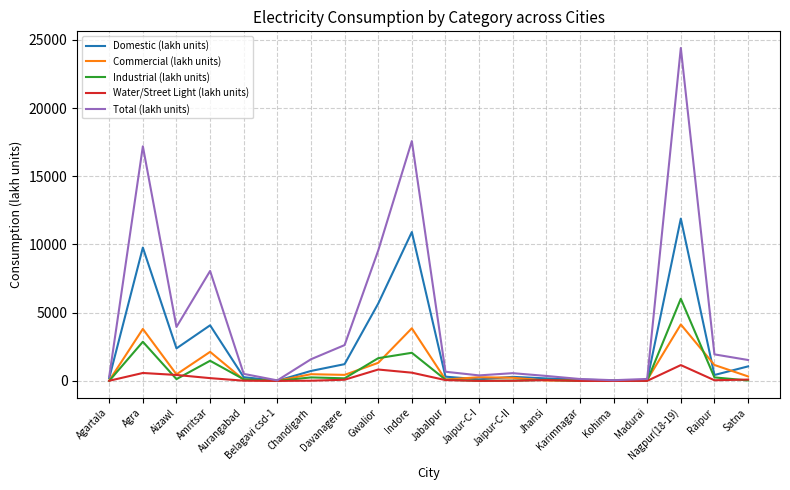

At which category is the sum across all series the highest?

Nagpur(18-19)